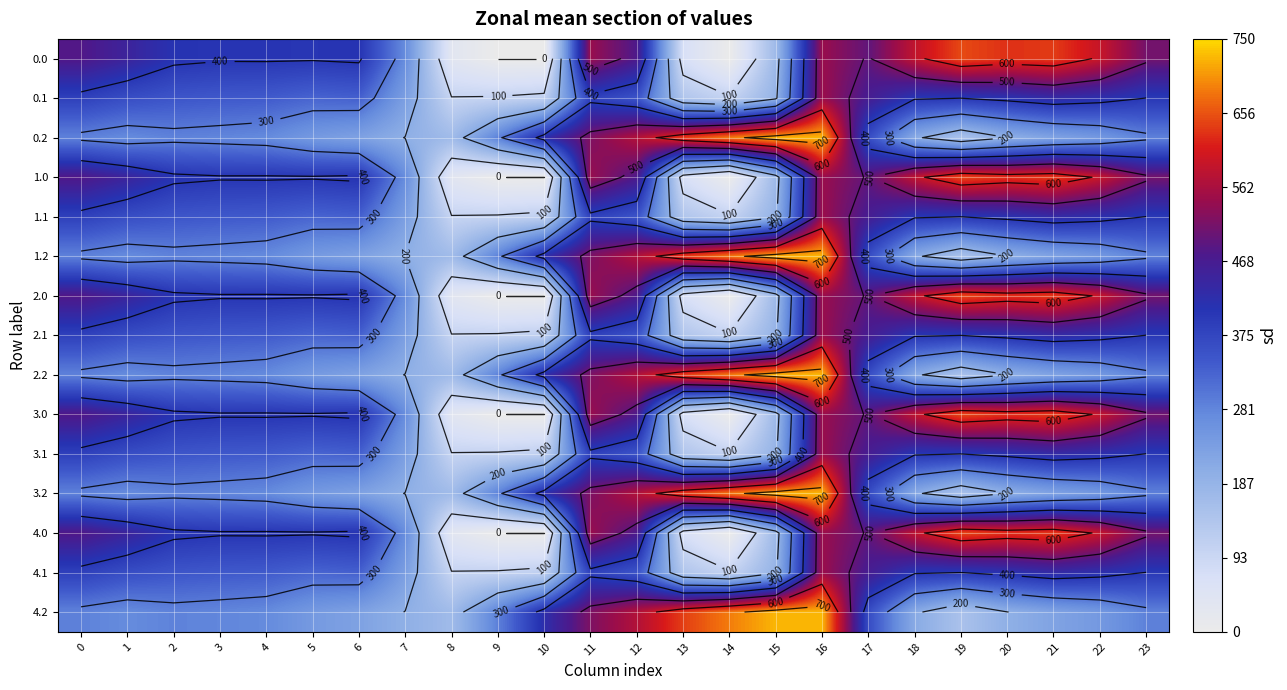

The 4.1 series shows 590.0 at 1. True or false?

False